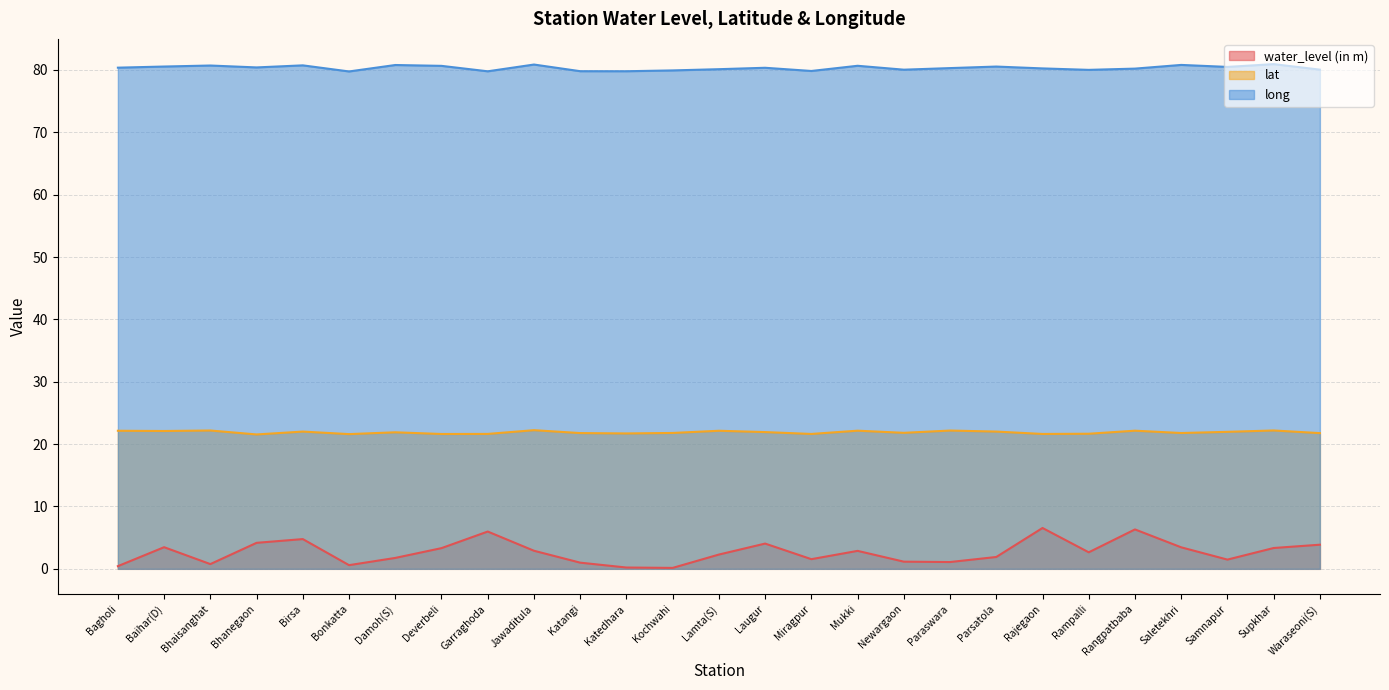

At which label does lat reach its peak?

Jawaditula